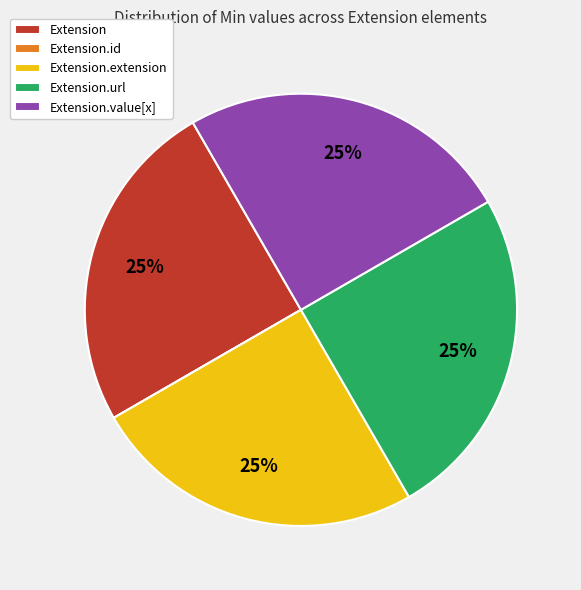

Approximately how many times larger is the value at Extension.extension compared to Extension?

1.0